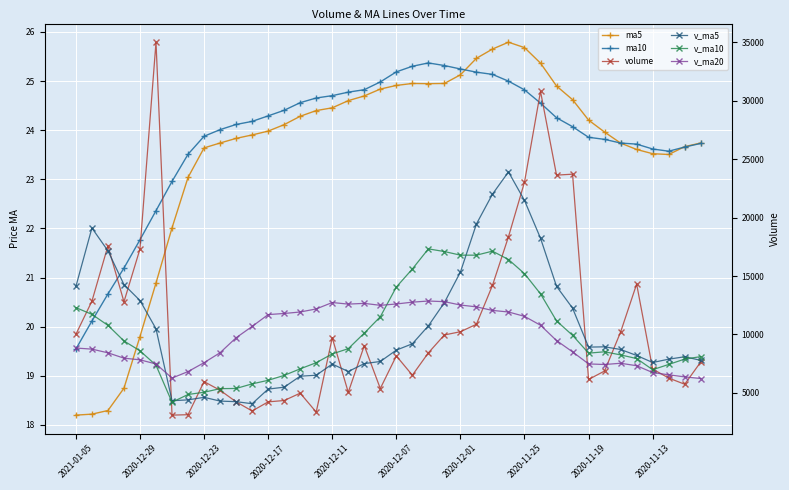

What are all the series names shown in the legend?

ma5, ma10, volume, v_ma5, v_ma10, v_ma20